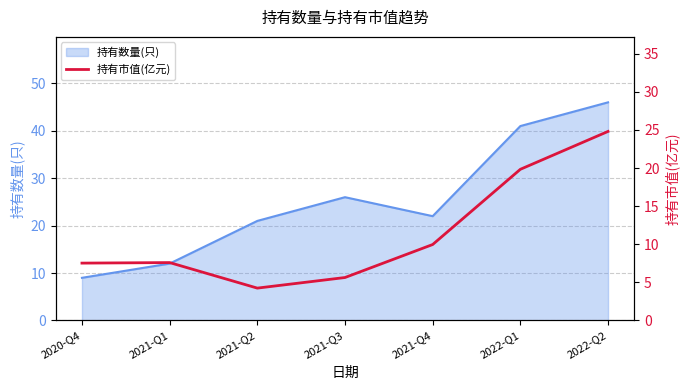

What is the label of the 7th point from the left?

2022-Q2